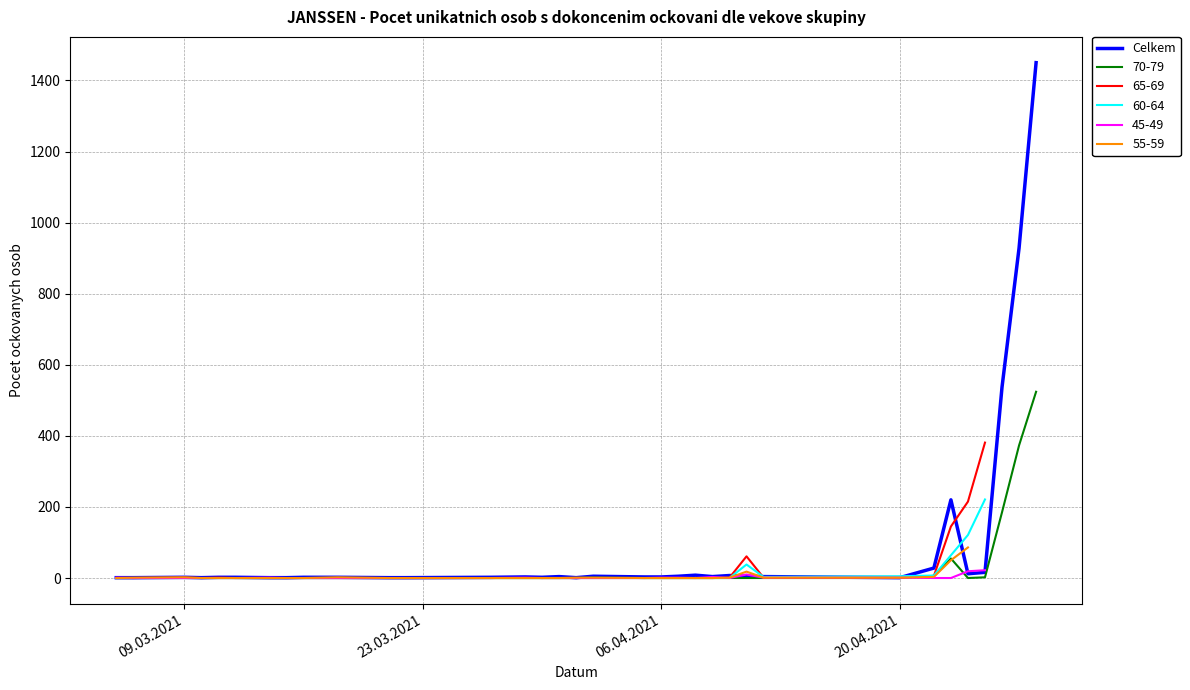

The 70-79 series shows 256 at 09.03.2021. True or false?

False